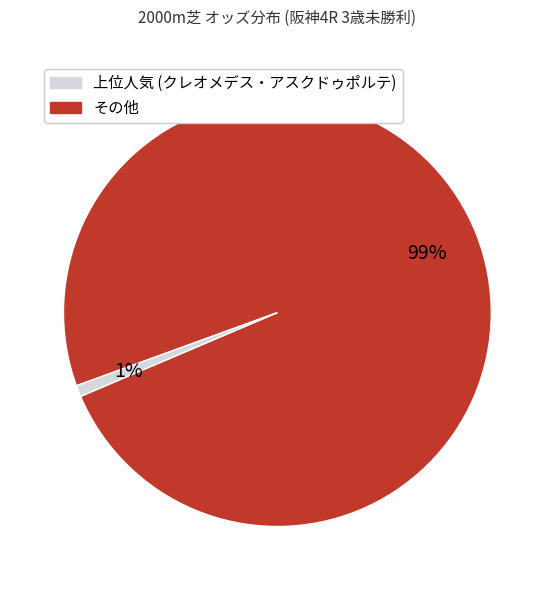

Is there any slice that represents more than half of the pie?

Yes